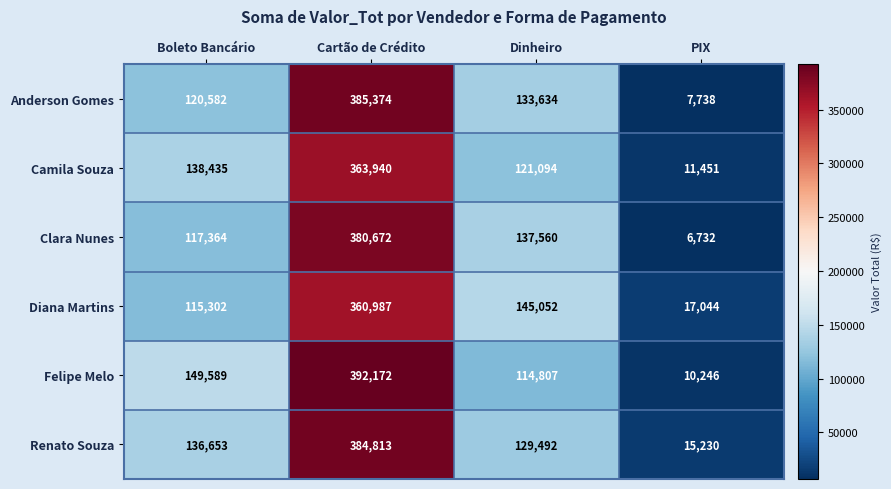

How many series are shown in this chart?

6